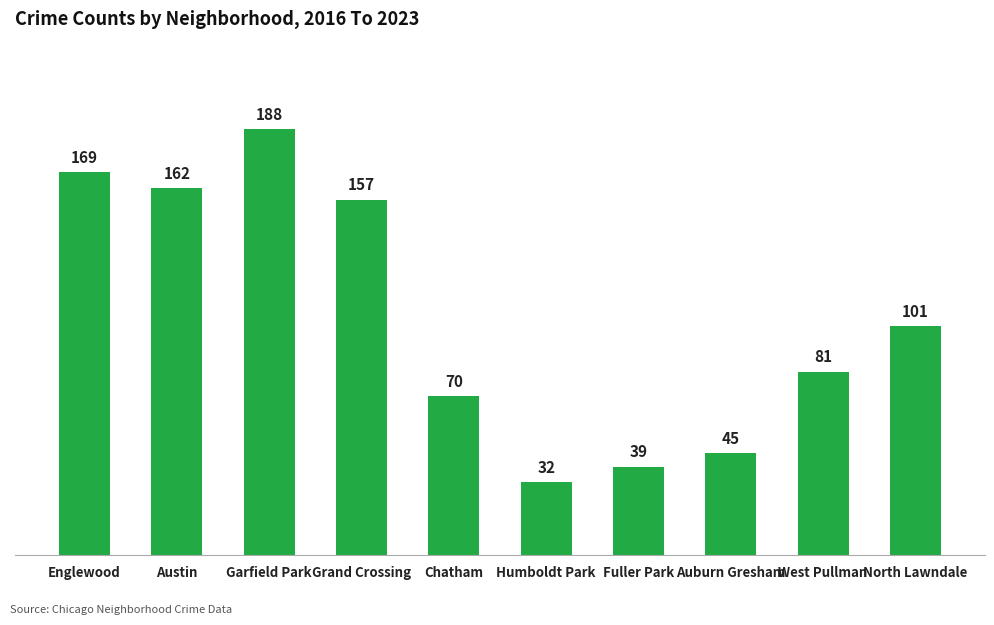

Approximately how many times larger is the value at Garfield Park compared to Englewood?

1.1